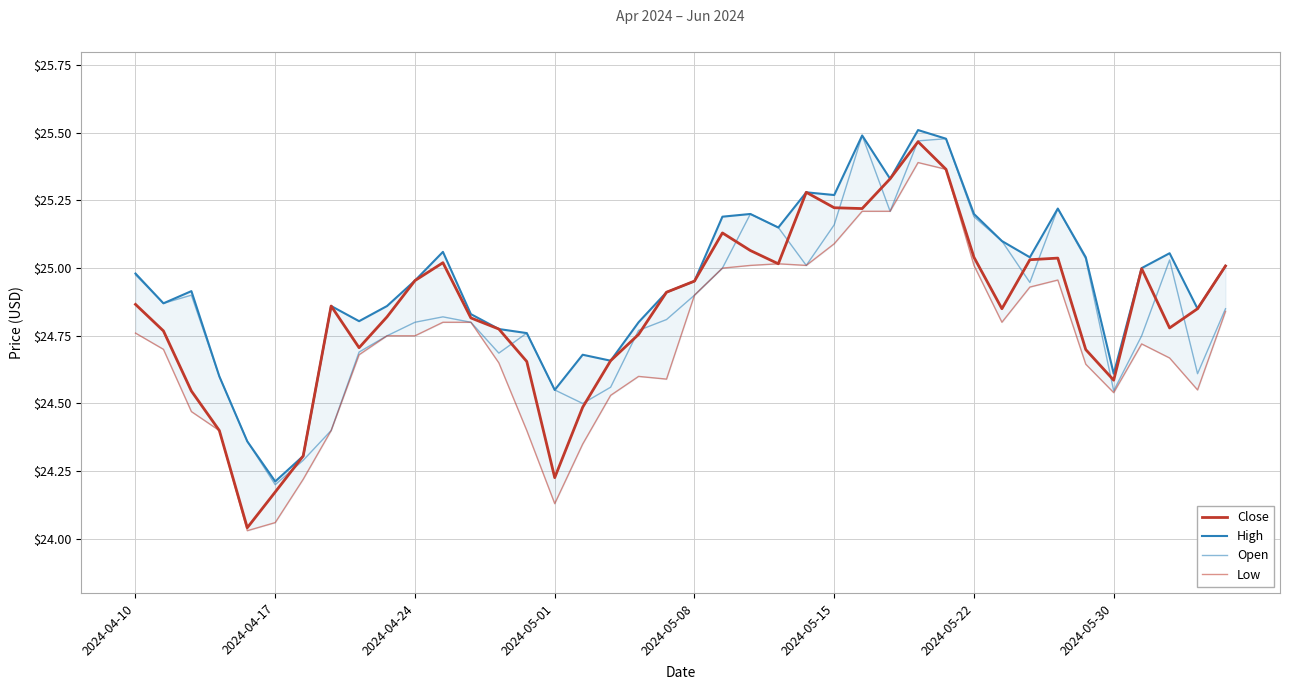

What is the greatest value displayed?

25.5